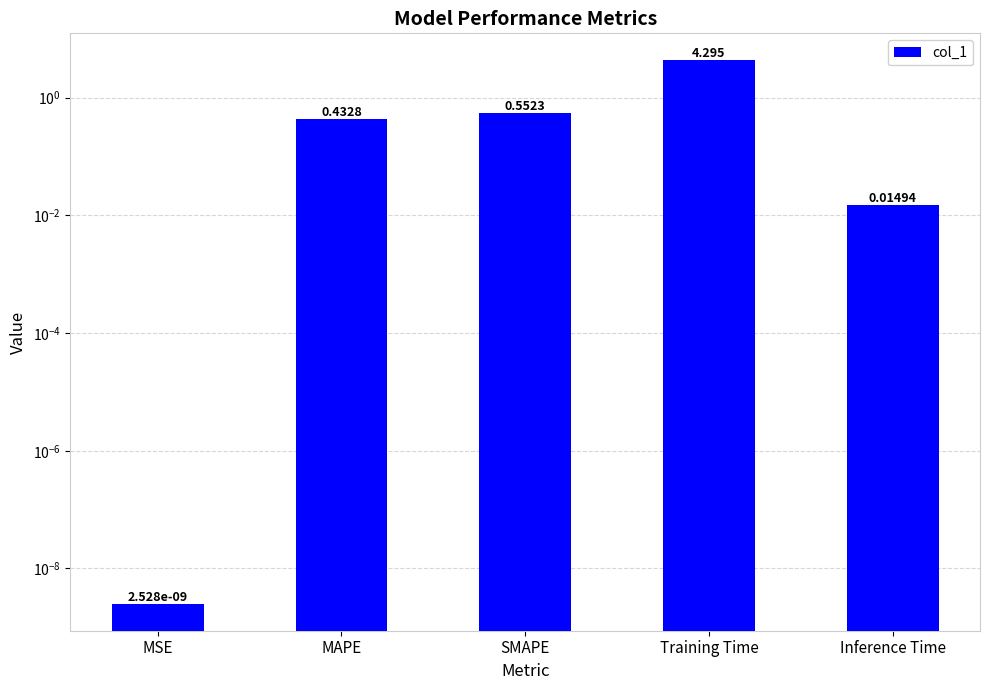

How many categories are shown in the chart?

5